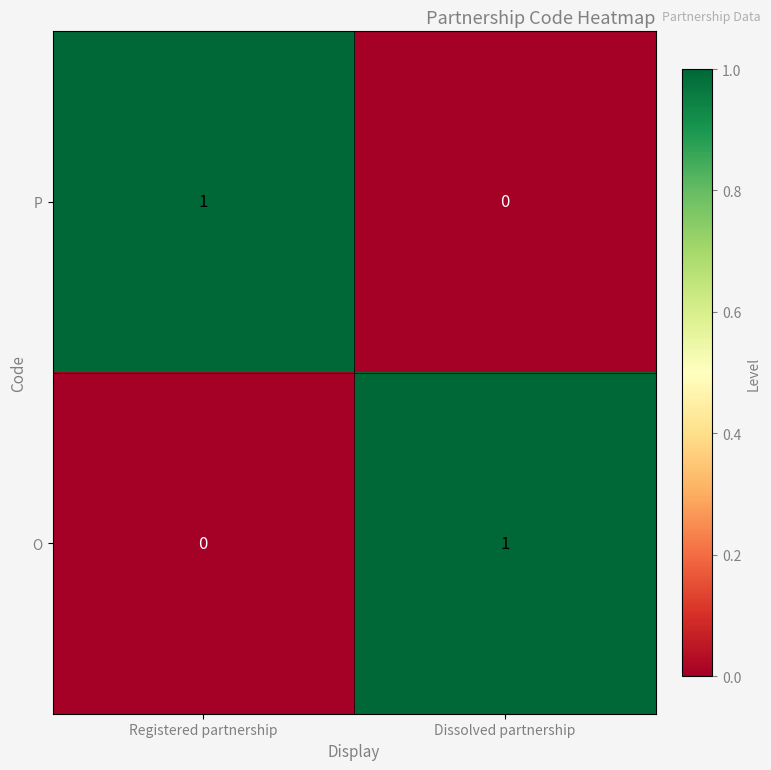

List the labels in order of O value, largest first.

Dissolved partnership, Registered partnership